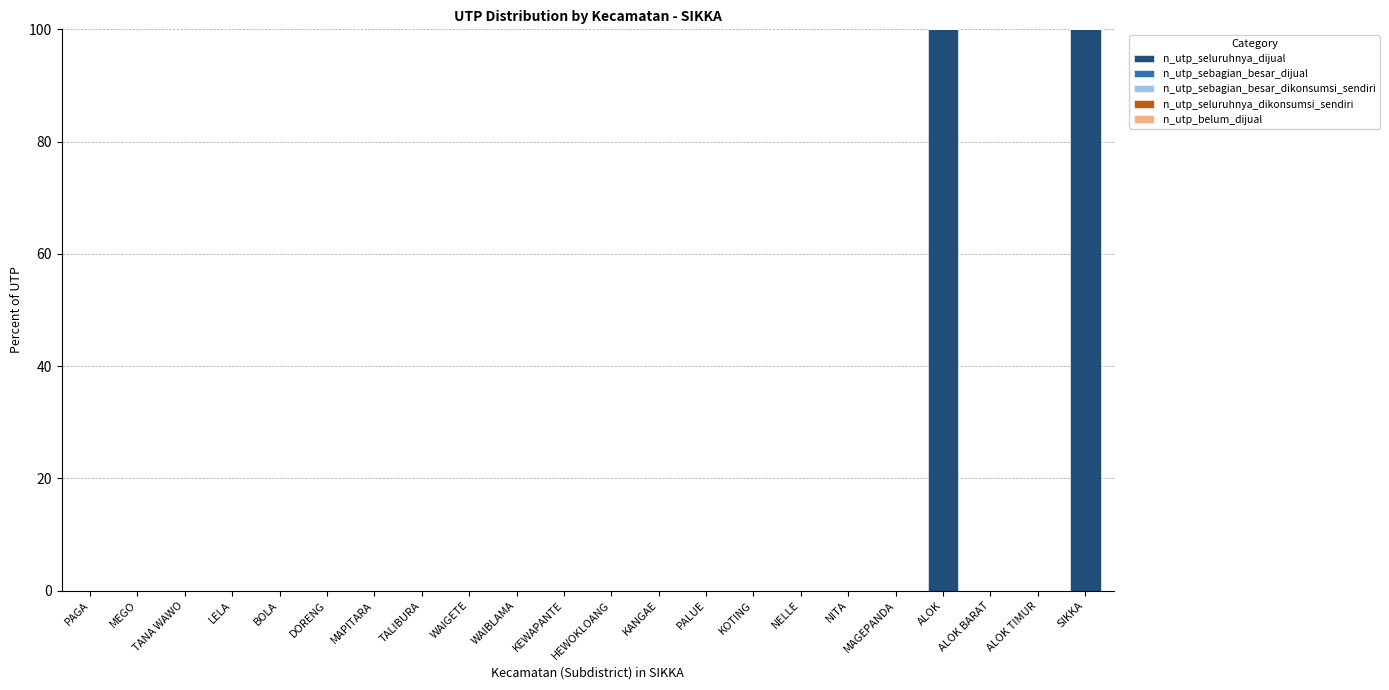

Is it true that the value at ALOK is 100?

True